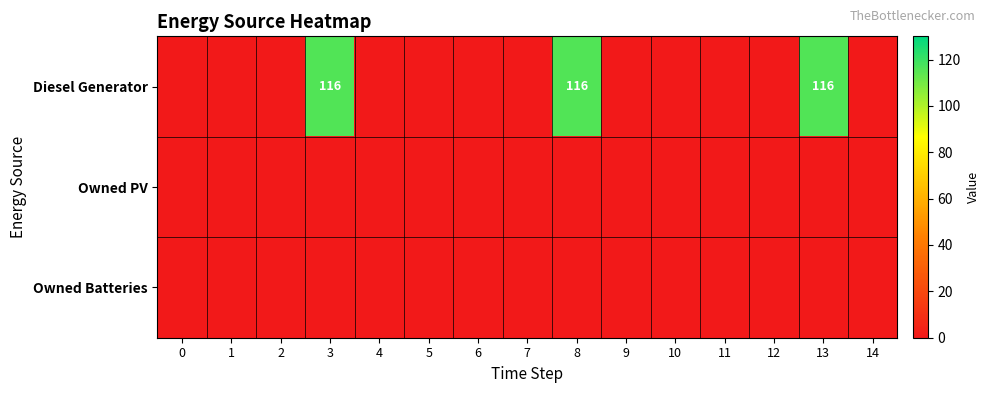

The value of Owned PV at 12 is 0. True or false?

True